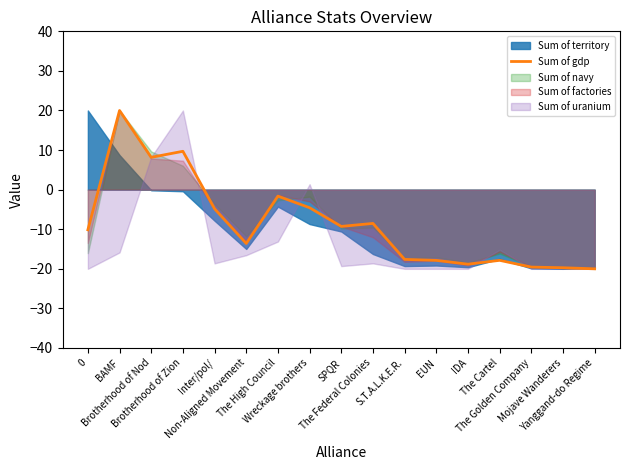

What is the value of the 3rd point from the left?

8.2